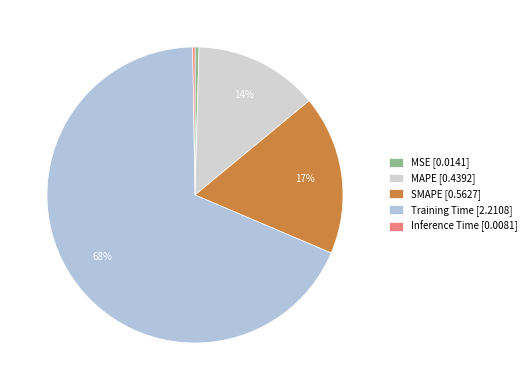

To the nearest percent, what portion does SMAPE represent?

17%